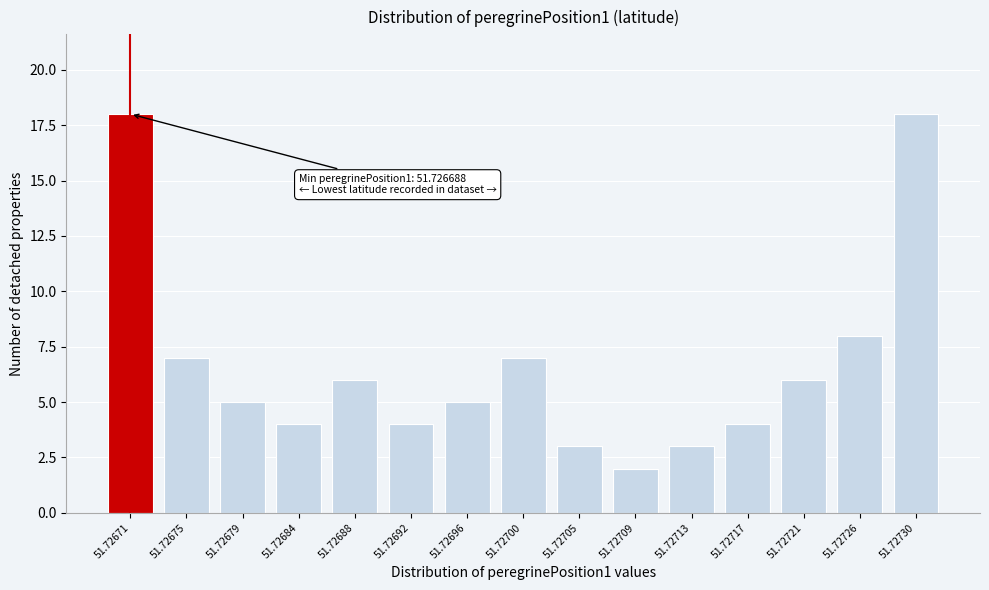

Reading left to right, what are all the values shown in this chart?

18	7	5	4	6	4	5	7	3	2	3	4	6	8	18